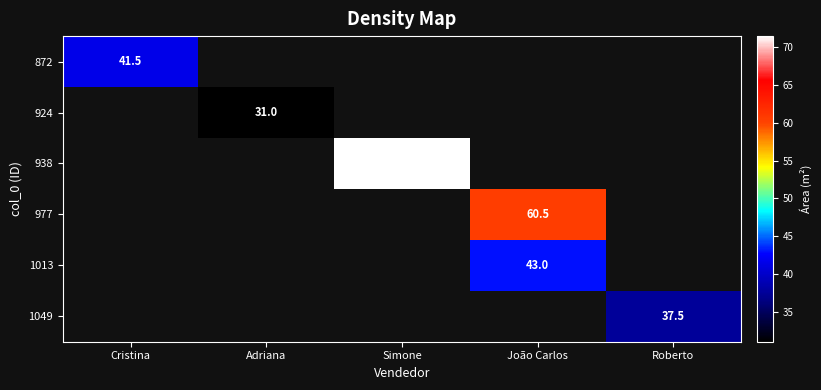

Count the number of data series in this chart.

6